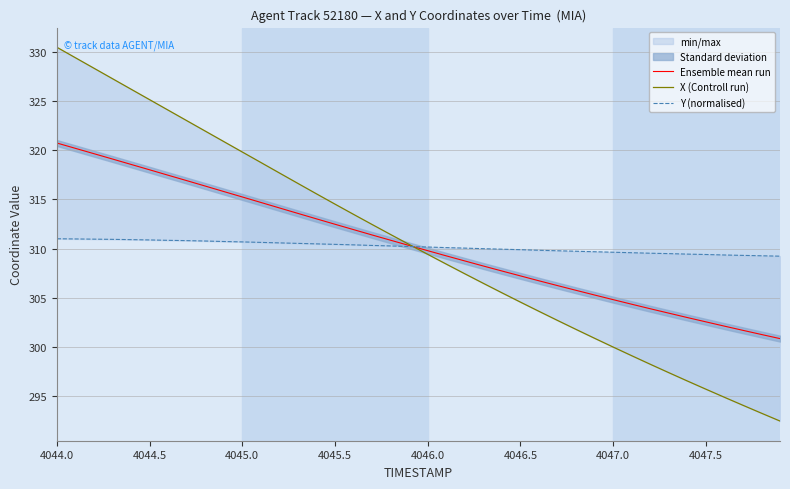

True or false: Y (normalised) has more than 0 points higher than both neighbors.

False